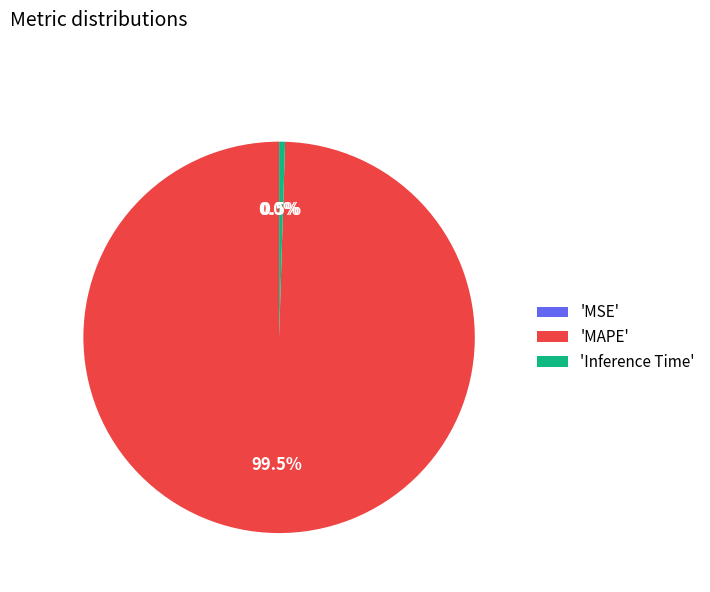

Which slice is the largest?

'MAPE'